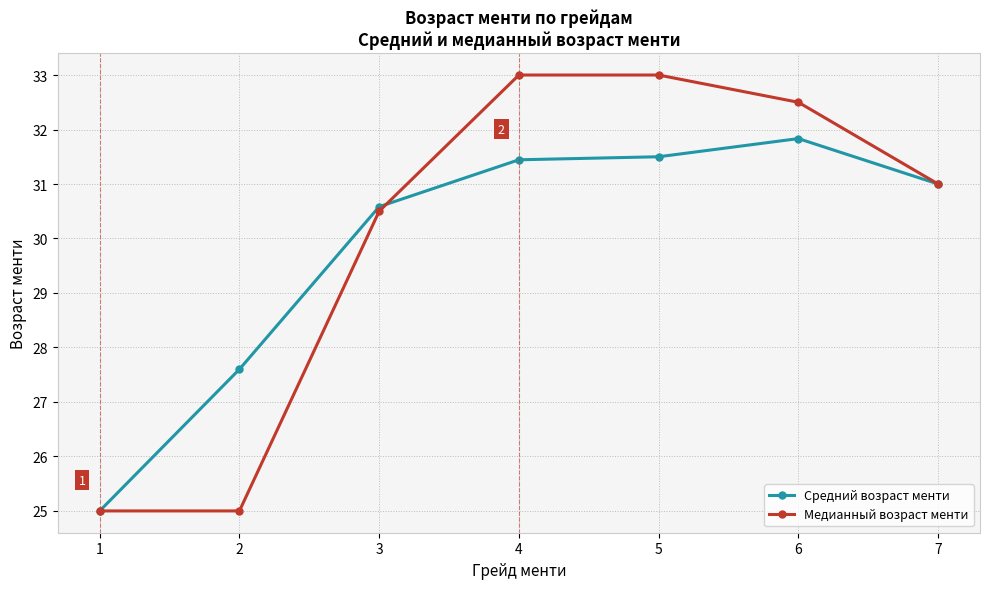

True or false: Средний возраст менти has a value of 31.8 at 6.

True